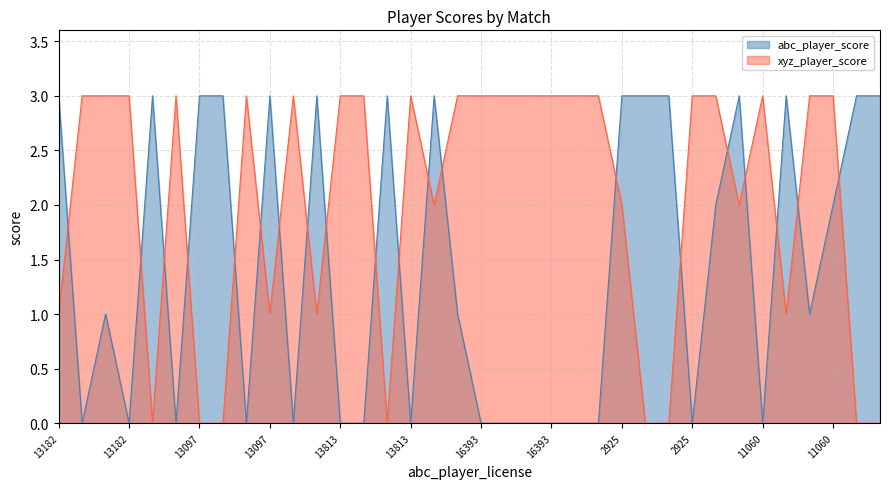

Is it true that abc_player_score equals 1 at 14617?

False